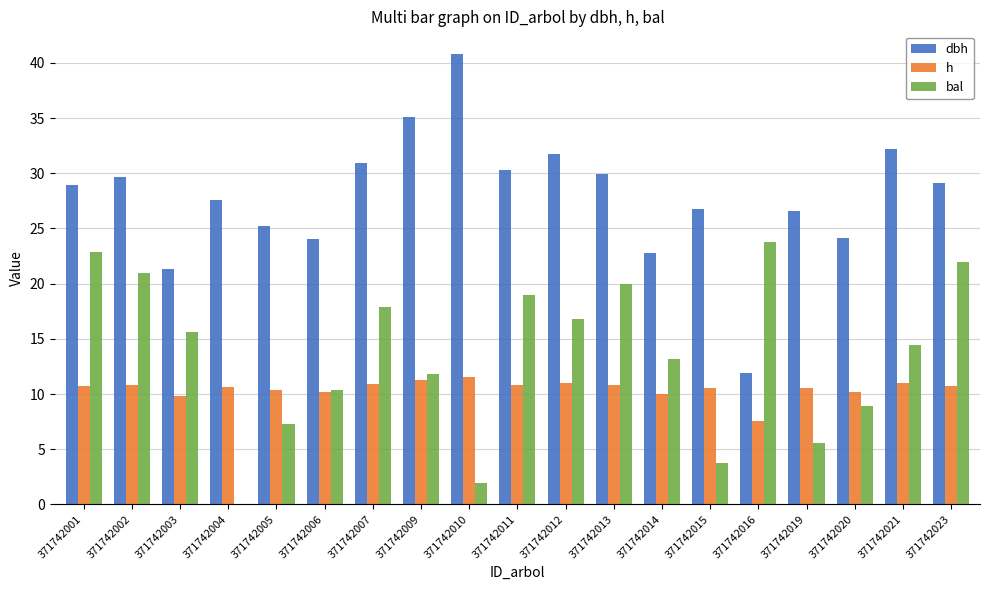

The value of h at 371742005 is 10.3. True or false?

True